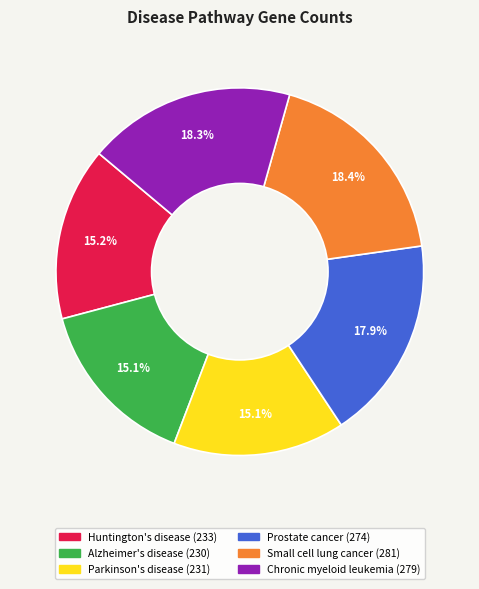

How many segments does this pie chart have?

6